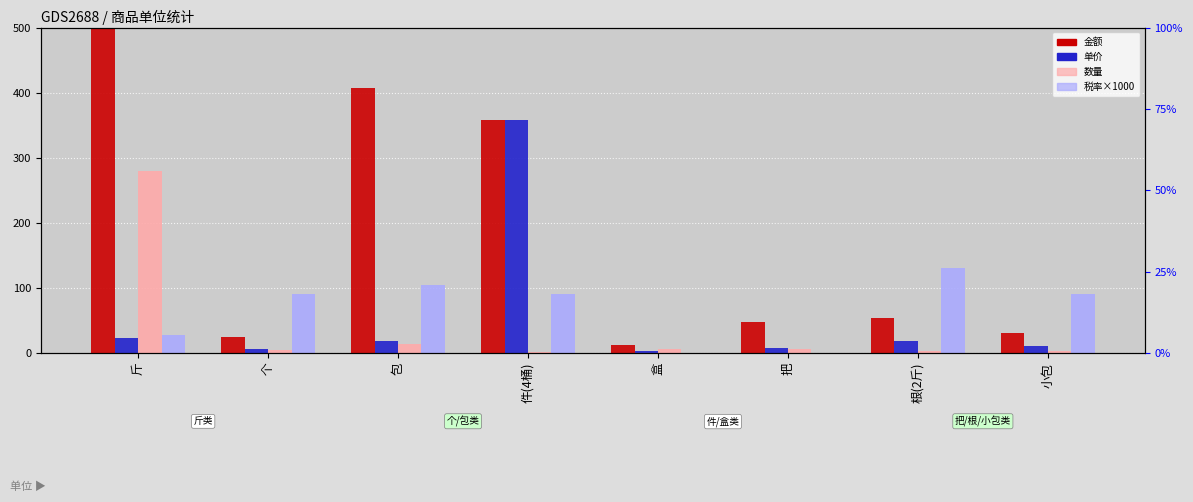

What position from the right is 件(4桶)?

5